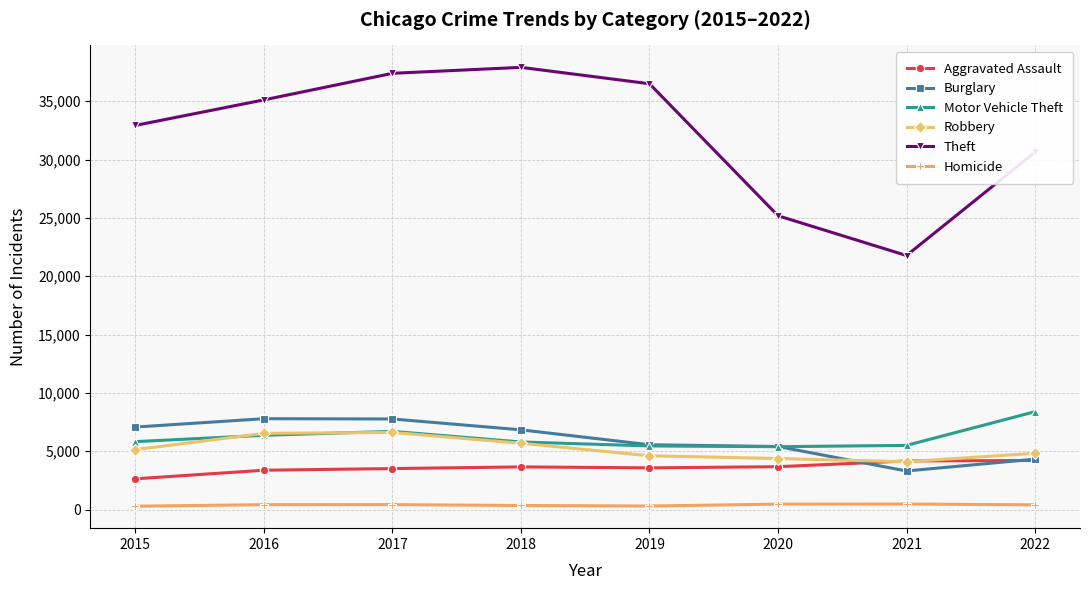

Is this an area chart (filled region under the line)?

No